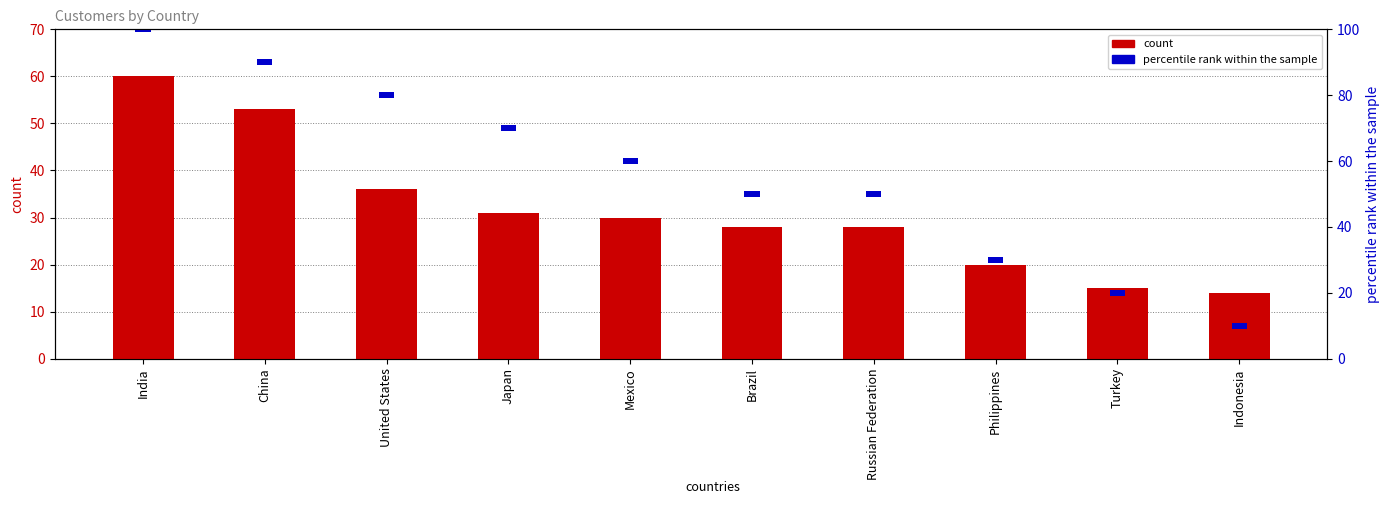

Are the bars grouped side by side (vs. stacked)?

No